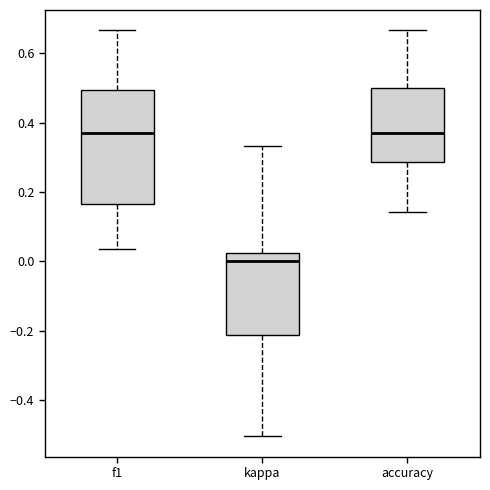

Reading left to right, transcribe this box plot: for each box, give where its median line is, the range the box spans, and where its two whiskers end, as read against the y-axis. The values are not printed on the chart, so give them approximately, as read against the axis.

f1: median 0.38, box 0.16 to 0.50, whiskers 0.04 to 0.66
kappa: median 0.00, box -0.22 to 0.02, whiskers -0.50 to 0.34
accuracy: median 0.38, box 0.28 to 0.50, whiskers 0.14 to 0.66